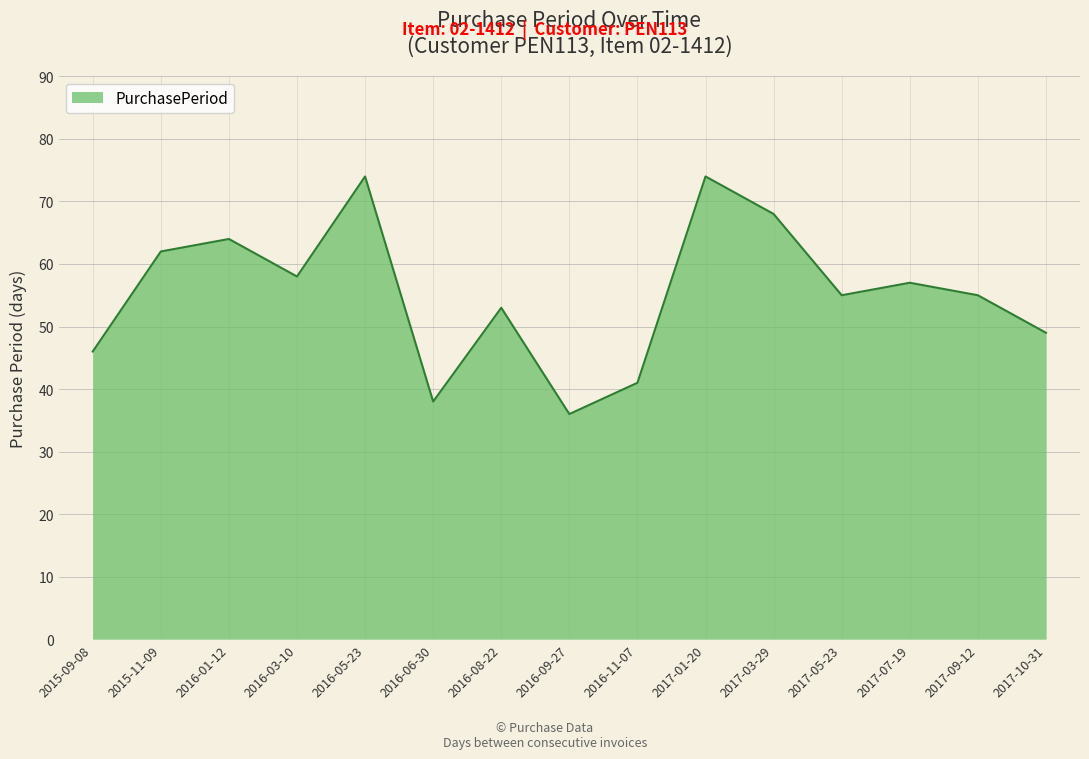

What position from the left is 2016-08-22?

7